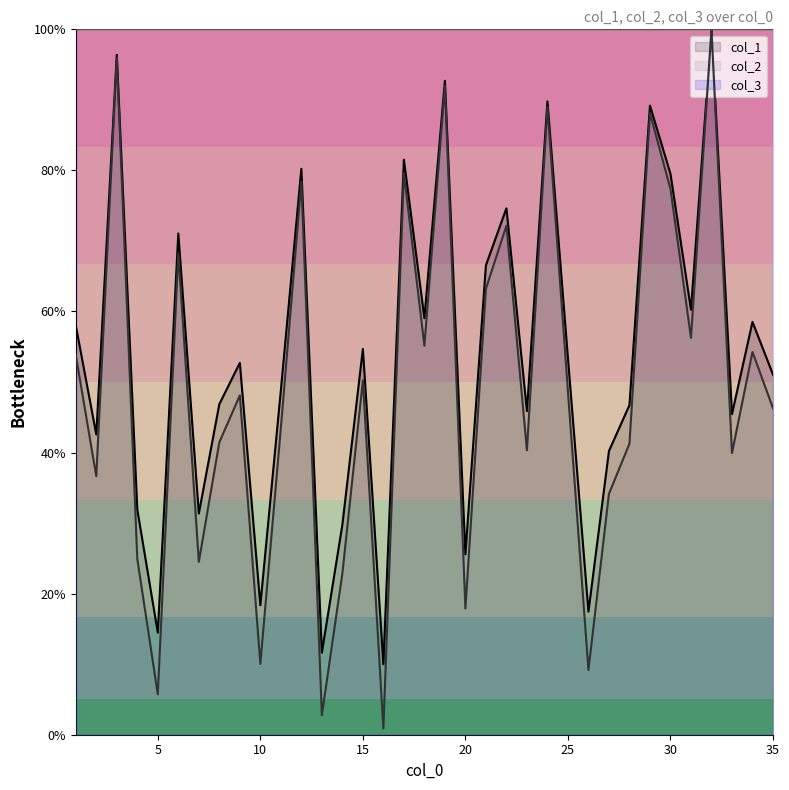

What is the maximum value shown in the chart?

100.0